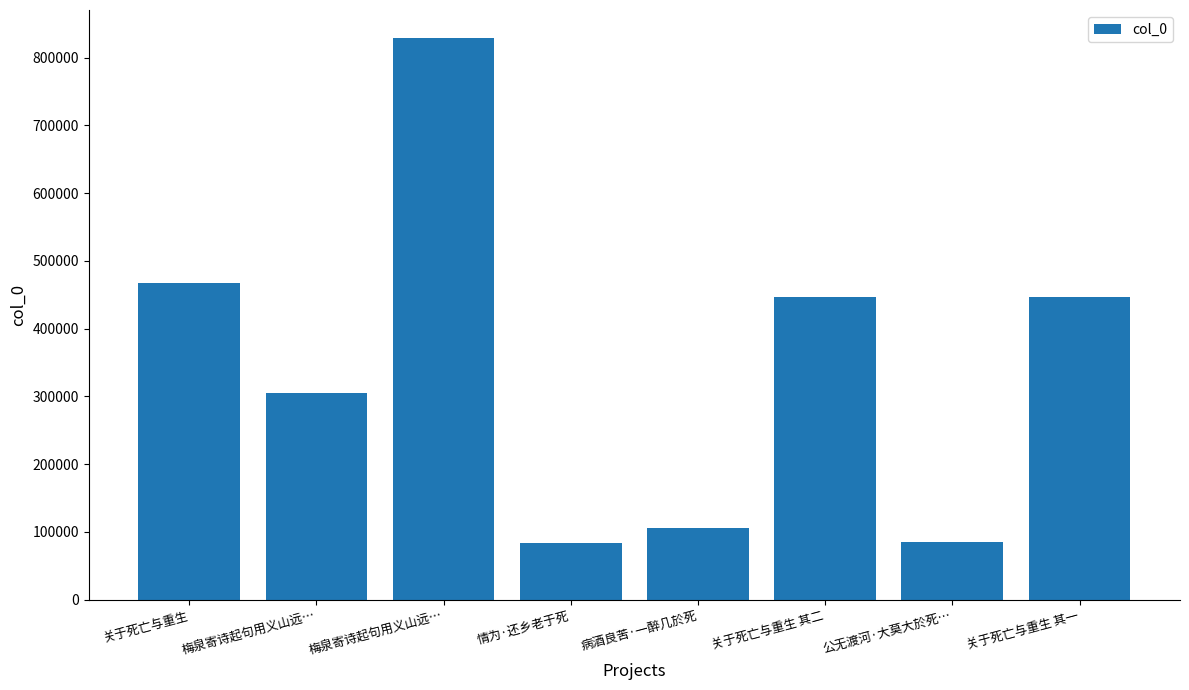

List the labels in order of value, largest first.

梅泉寄诗起句用义山远…, 关于死亡与重生, 关于死亡与重生 其二, 关于死亡与重生 其一, 梅泉寄诗起句用义山远…, 病酒良苦·一醉几於死, 公无渡河·大莫大於死…, 情为·还乡老于死